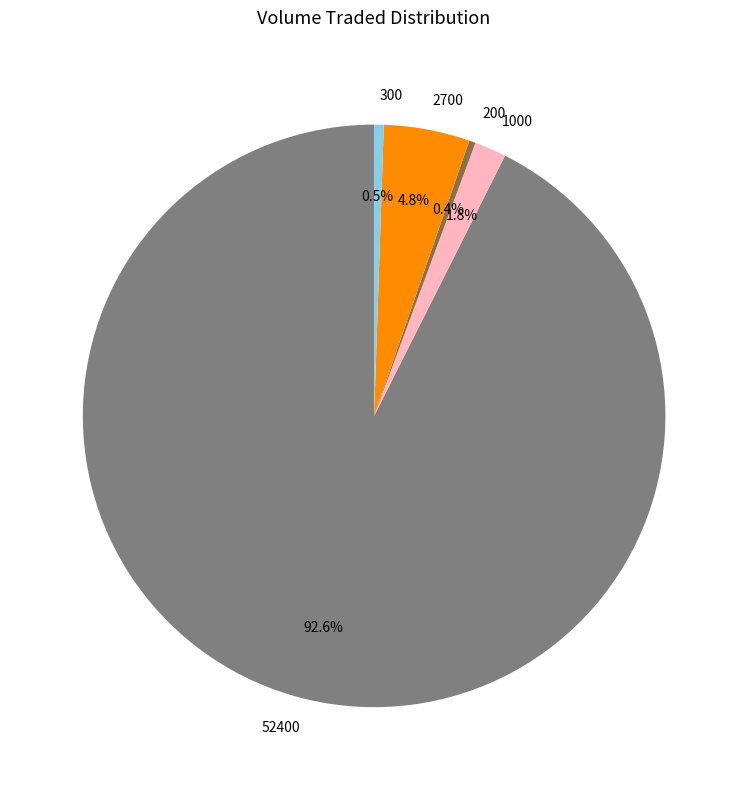

How much of the chart is everything except 300?

99.5%